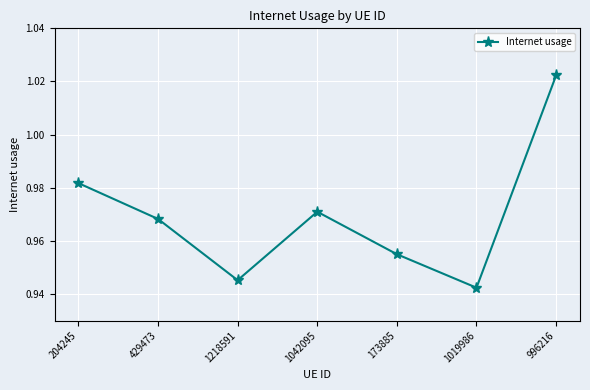

The chart shows a value of 1.2 at 1019986. True or false?

False